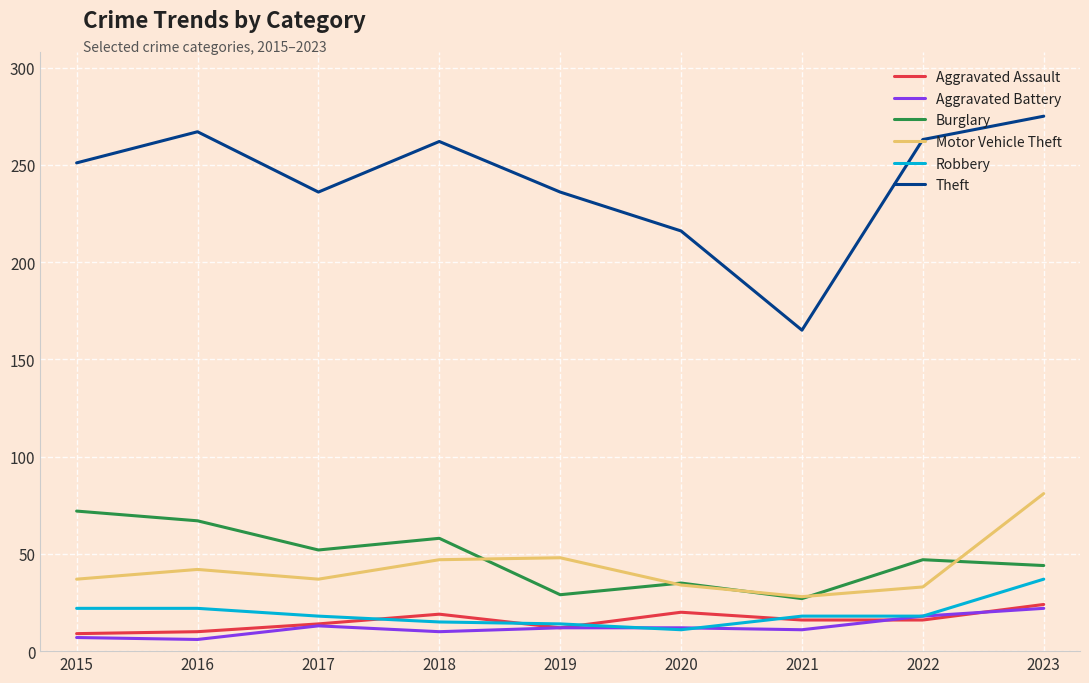

At which category is the sum across all series the highest?

2023